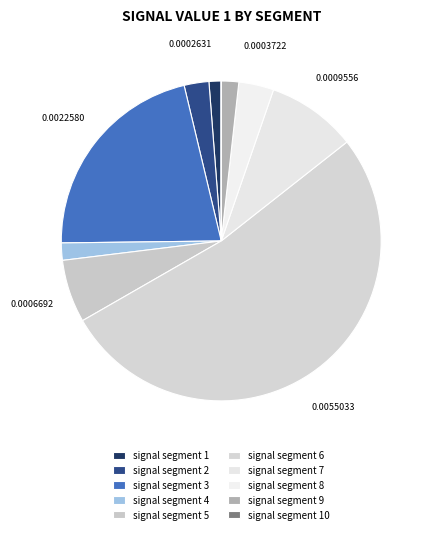

How many segments does this pie chart have?

10